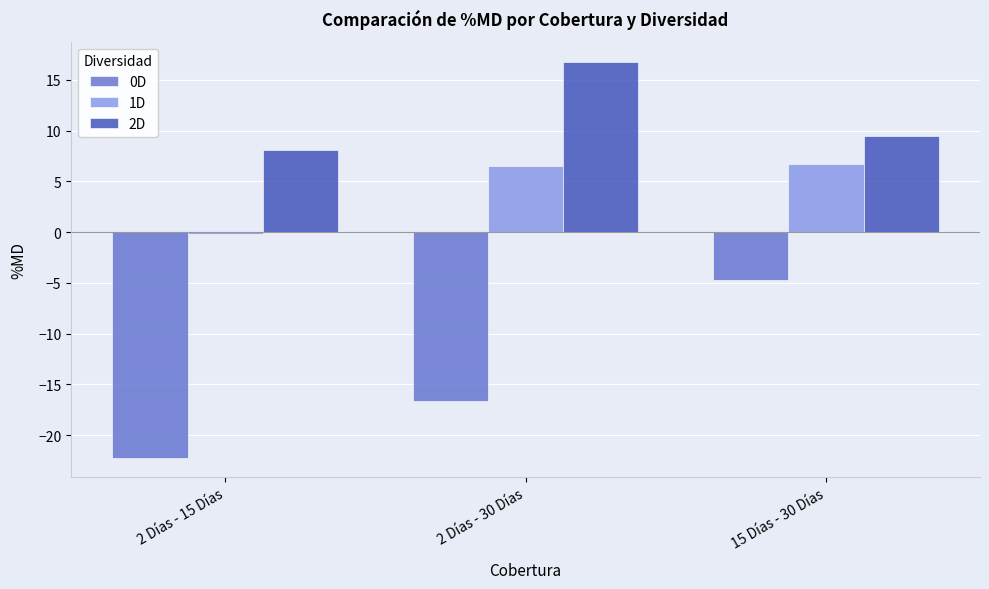

At which category is the sum across all series the highest?

15 Días - 30 Días